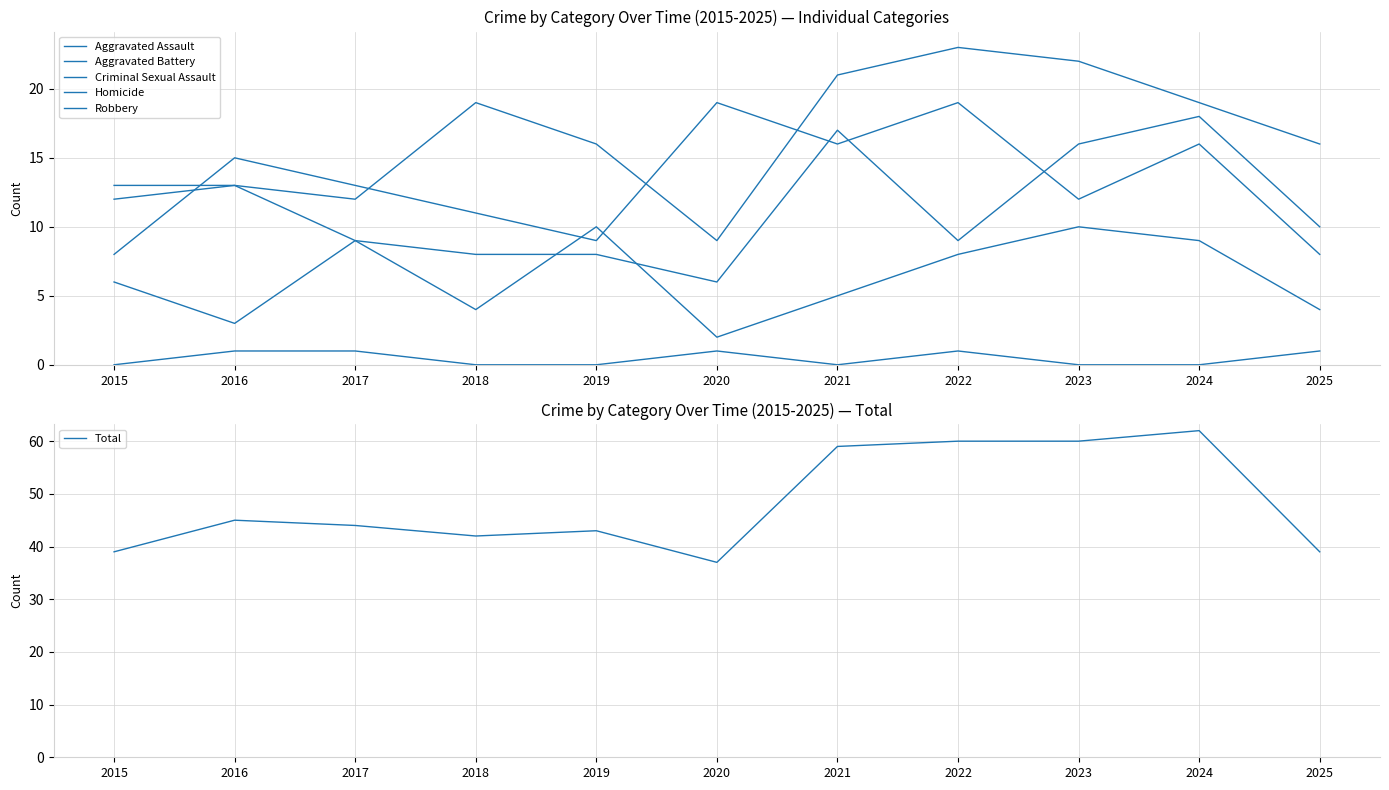

What is the average value of the Aggravated Battery series?

12